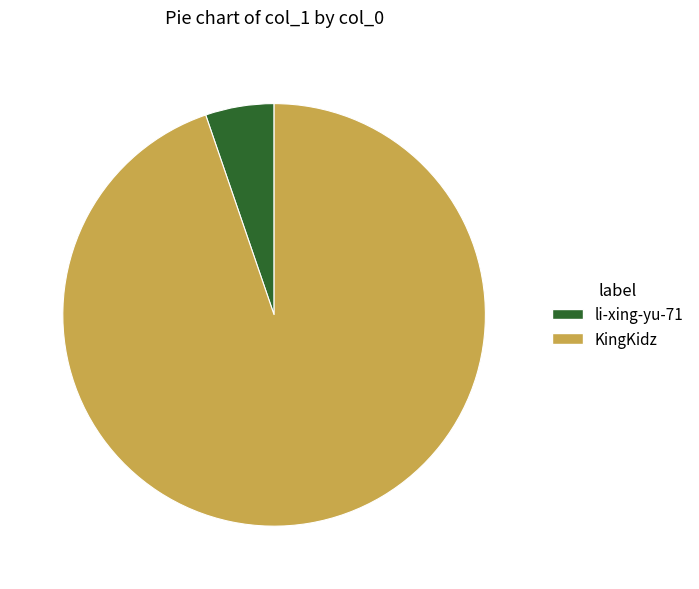

Is it true that KingKidz is 95% of the pie?

True